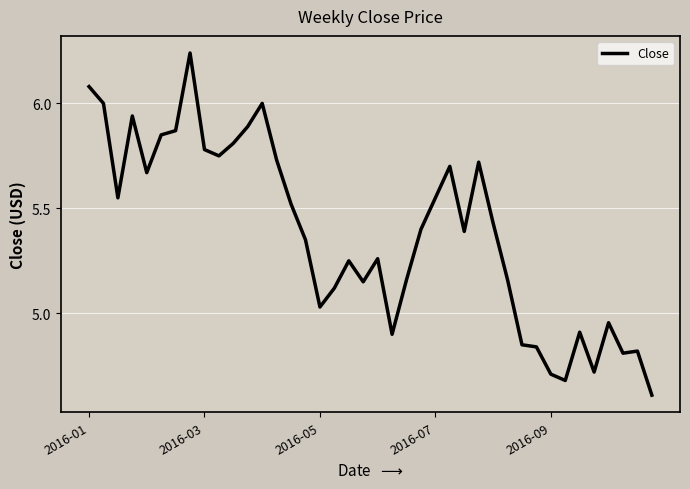

What is the smallest value displayed?

4.6